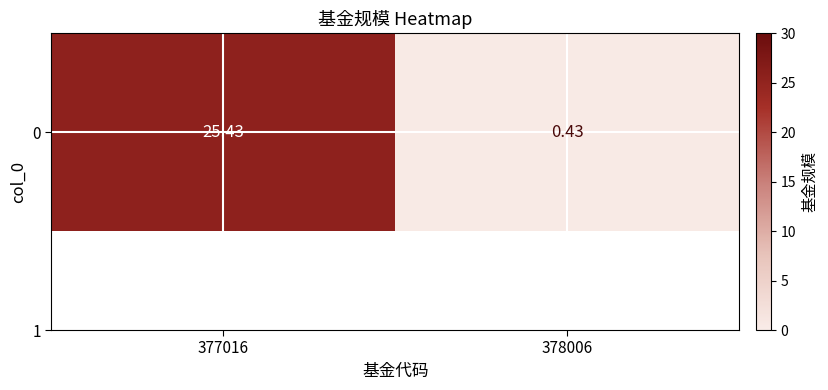

List the labels in order of value, largest first.

377016, 378006